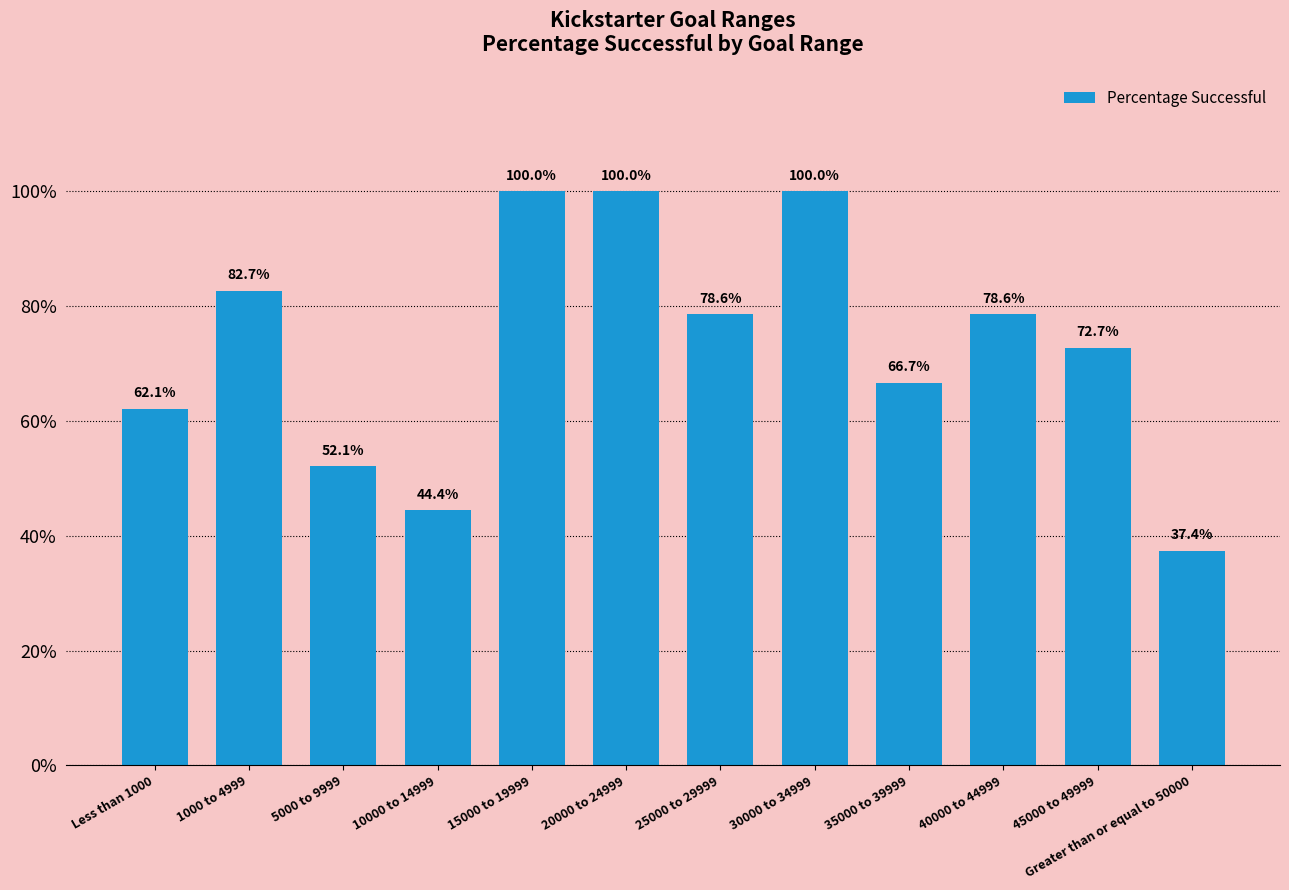

The value at 20000 to 24999 is 100.0. True or false?

True